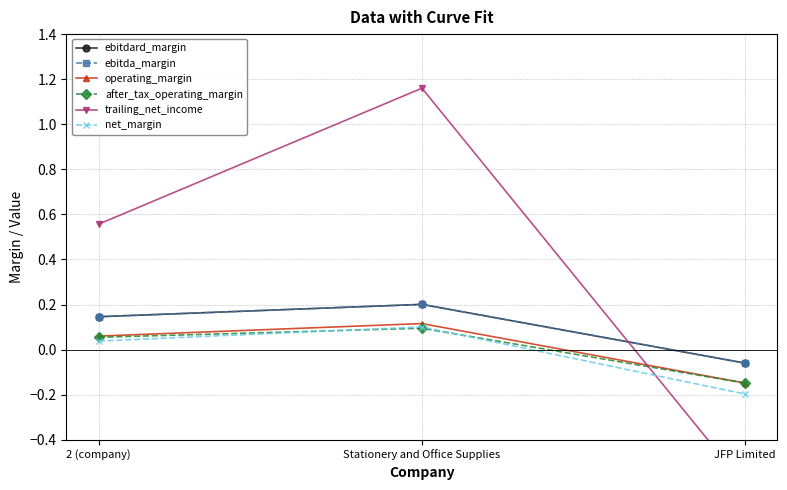

What are all the series names shown in the legend?

ebitdard_margin, ebitda_margin, operating_margin, after_tax_operating_margin, trailing_net_income, net_margin